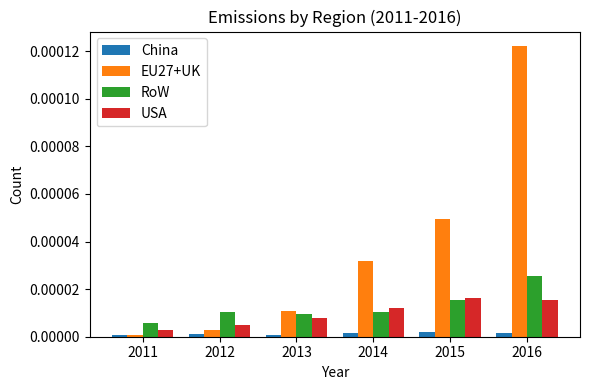

How many bars are there in each group?

4